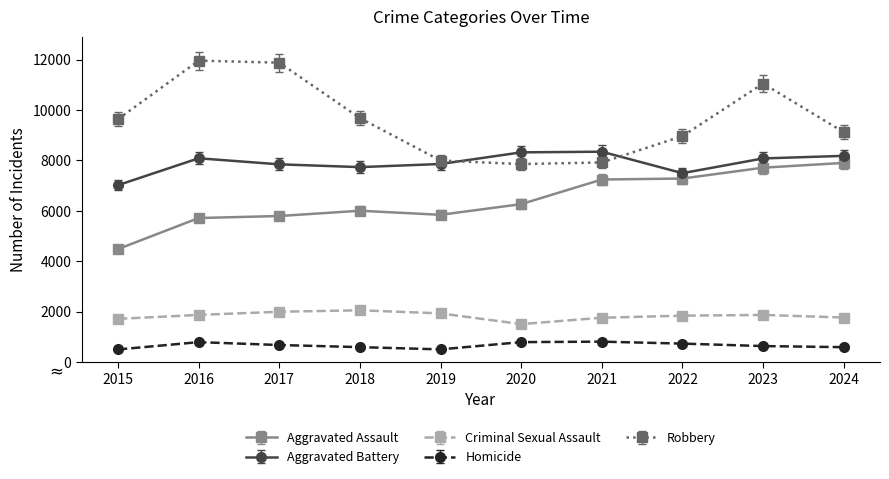

What is the minimum value for Homicide?

496